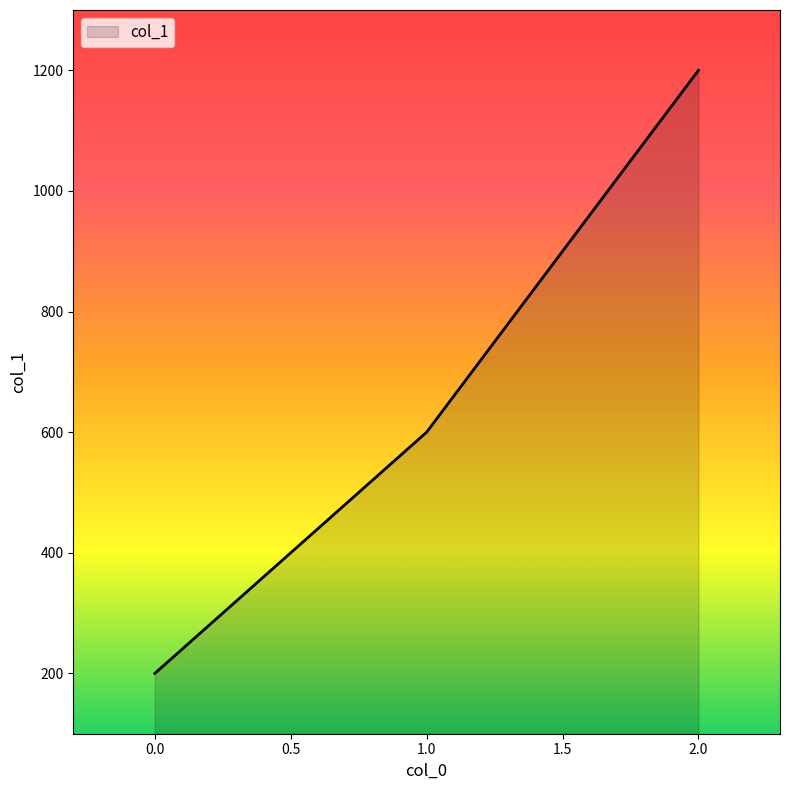

Read the value at 2.0, to the nearest 100.

1200